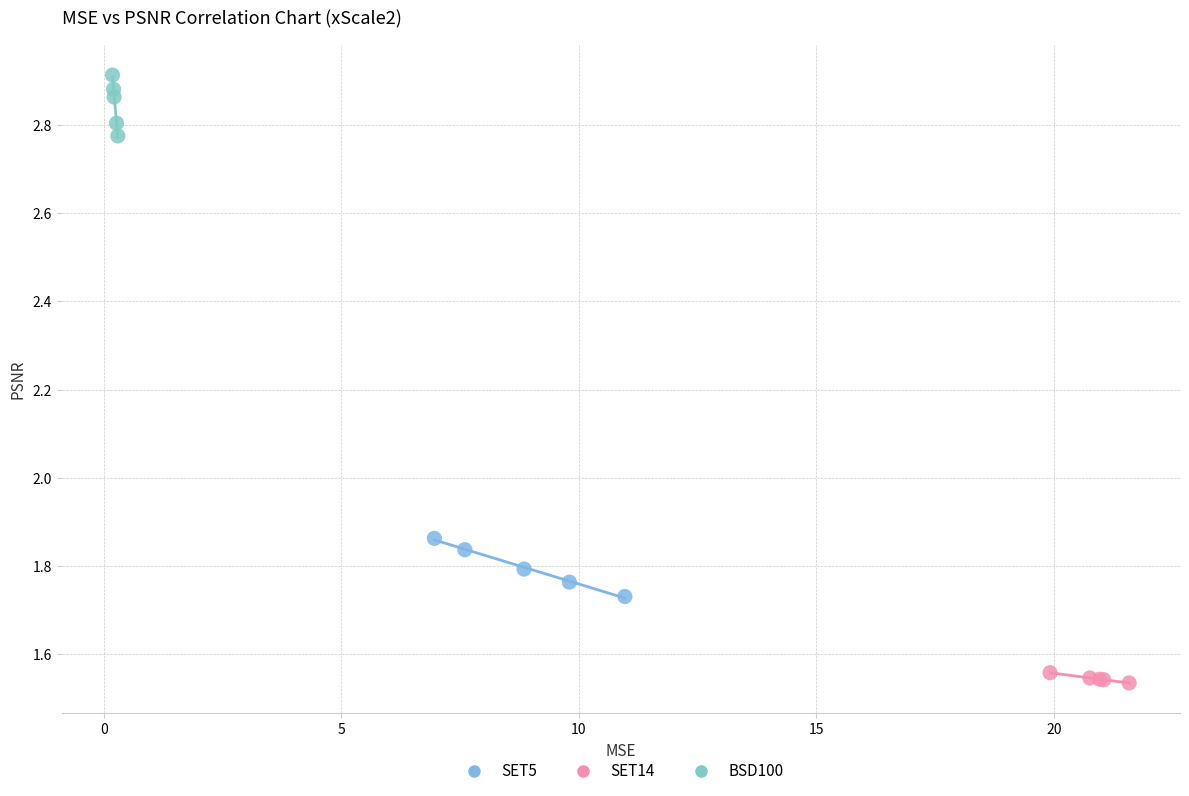

Which series reaches the minimum Y coordinate?

SET14